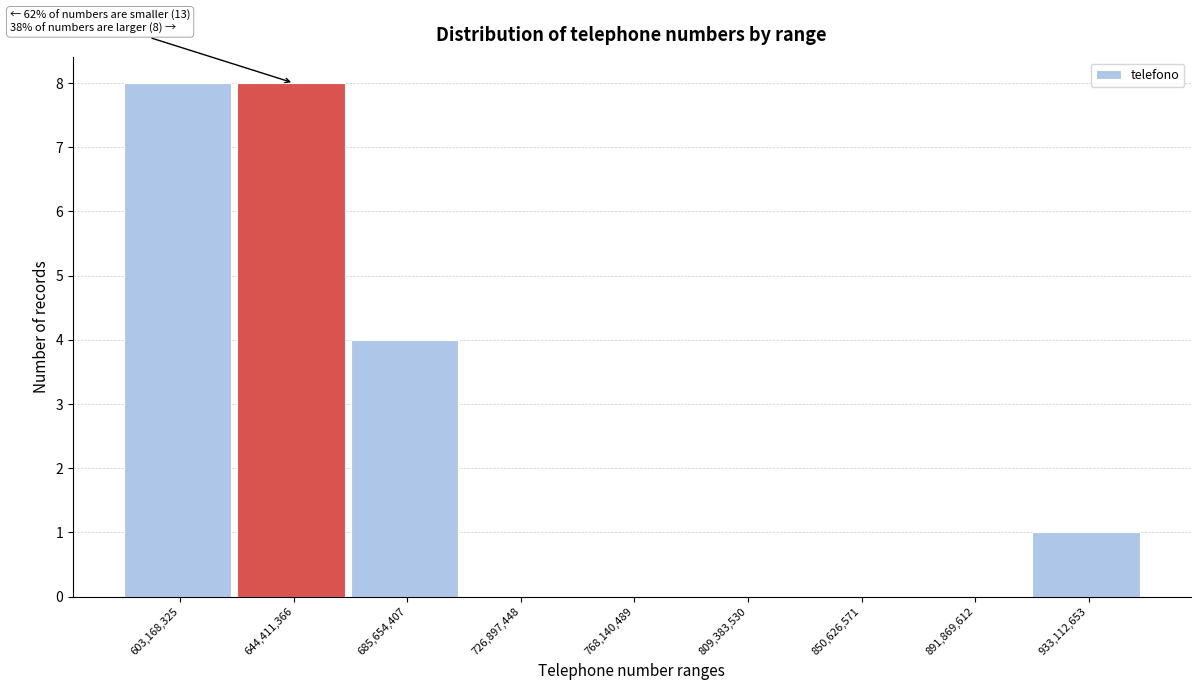

Reading left to right, what are all the values shown in this chart?

603,168,325=8	644,411,366=8	685,654,407=4	726,897,448=0	768,140,489=0	809,383,530=0	850,626,571=0	891,869,612=0	933,112,653=1